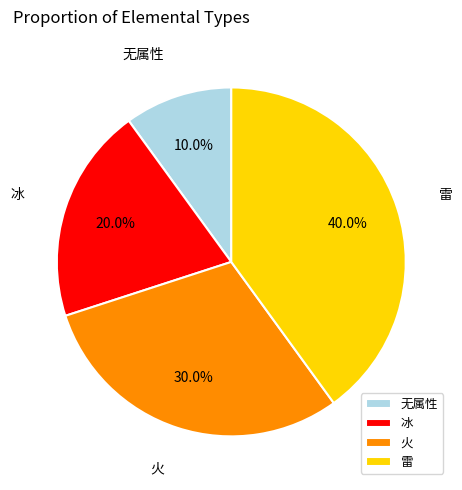

How many segments does this pie chart have?

4